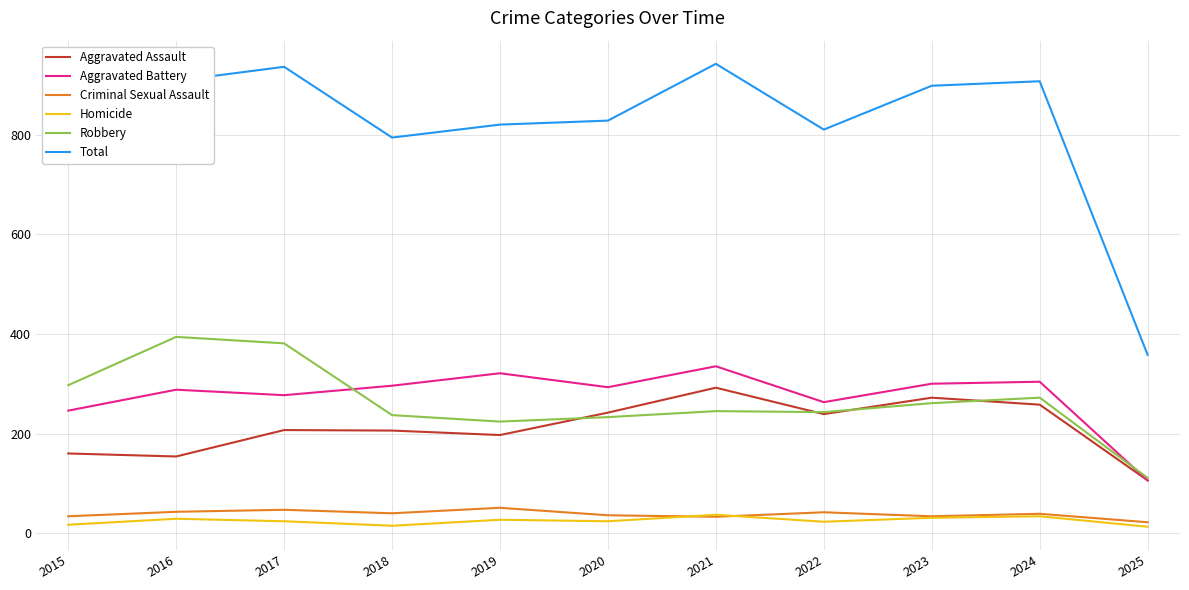

What is the greatest value displayed?

942